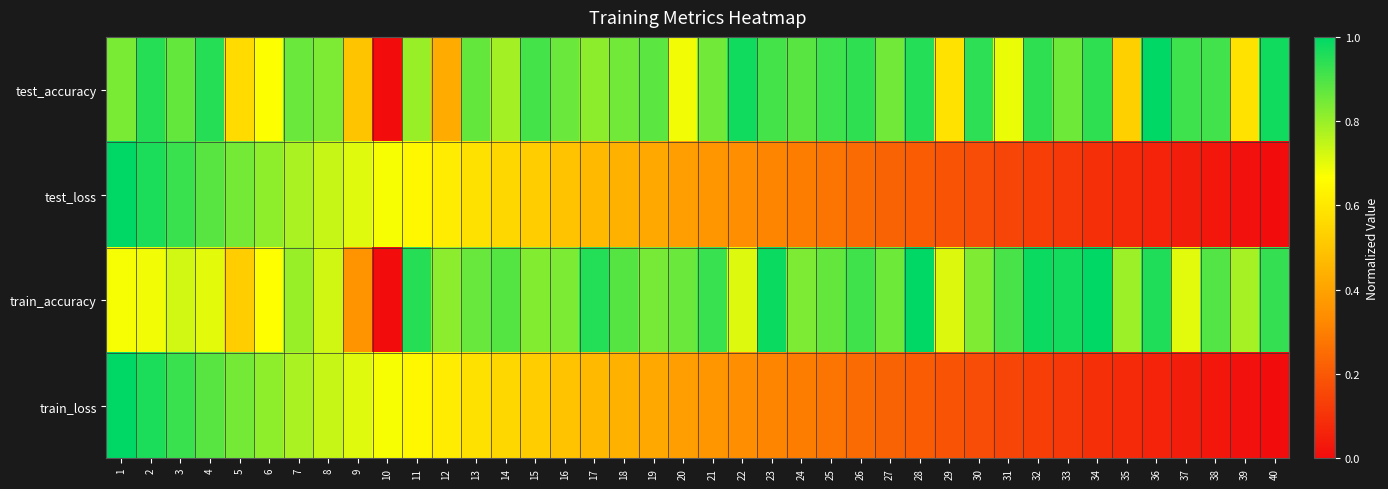

Which series has the widest spread of values?

test_accuracy